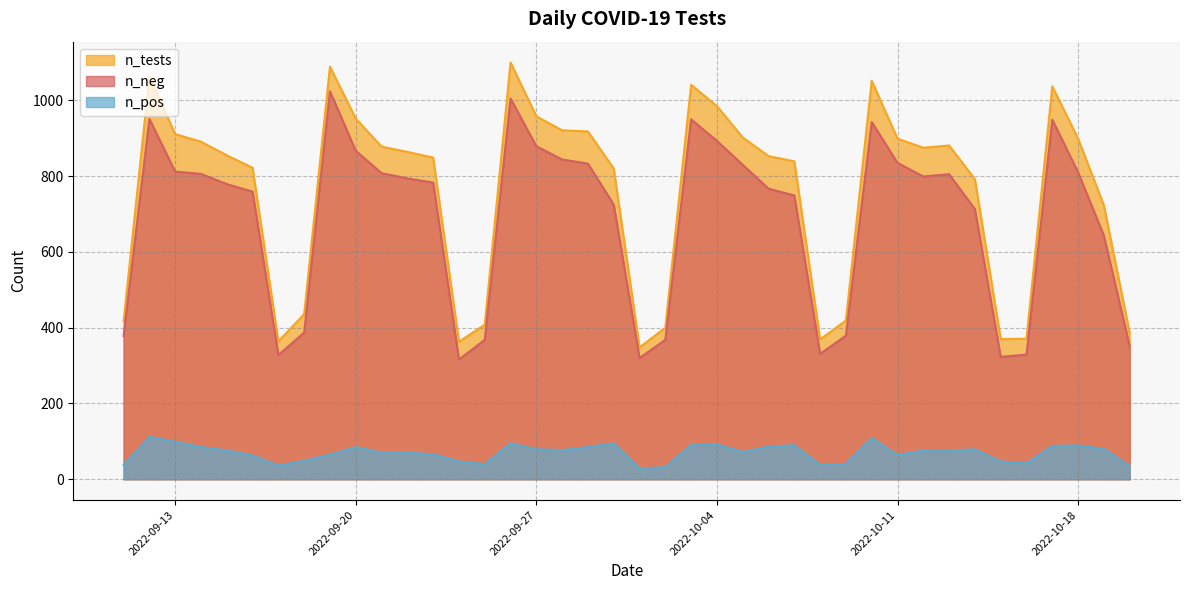

Is the value of n_tests at 2022-09-24 greater than the value of n_neg at 2022-10-11?

No